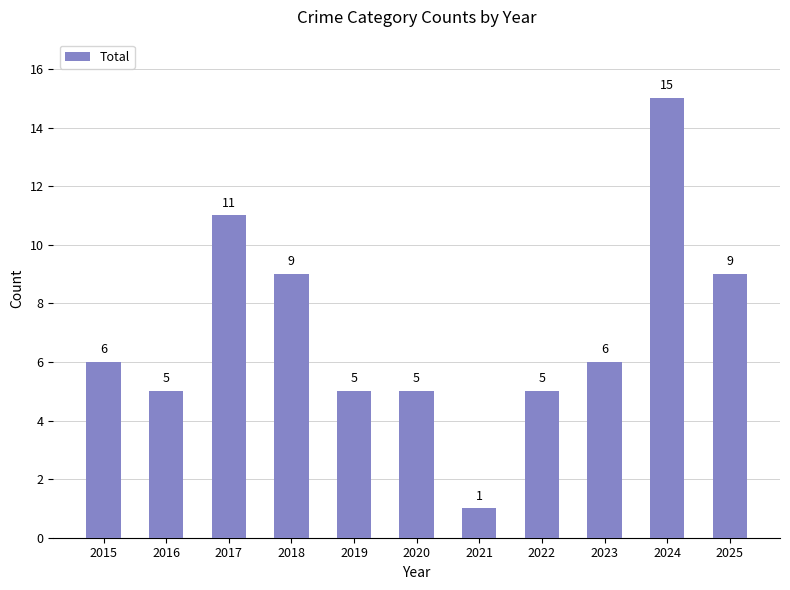

The value at 2018 is 9. True or false?

True